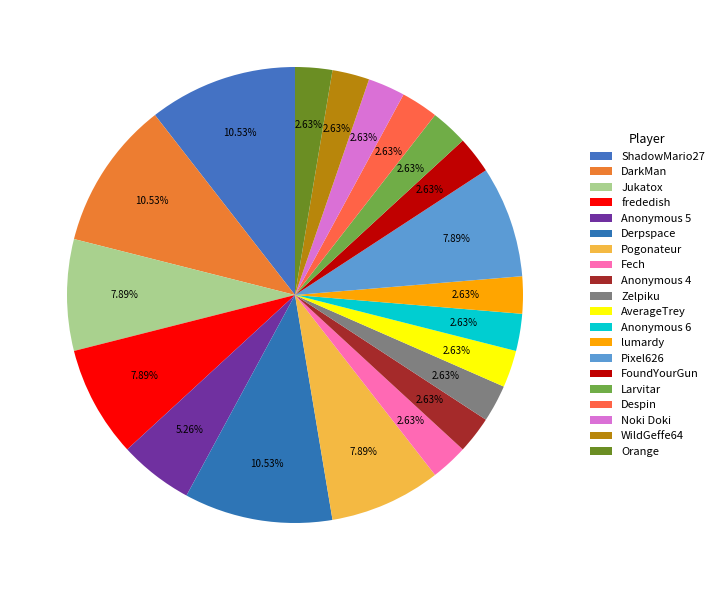

What percentage is the Pogonateur slice, to the nearest percent?

8%